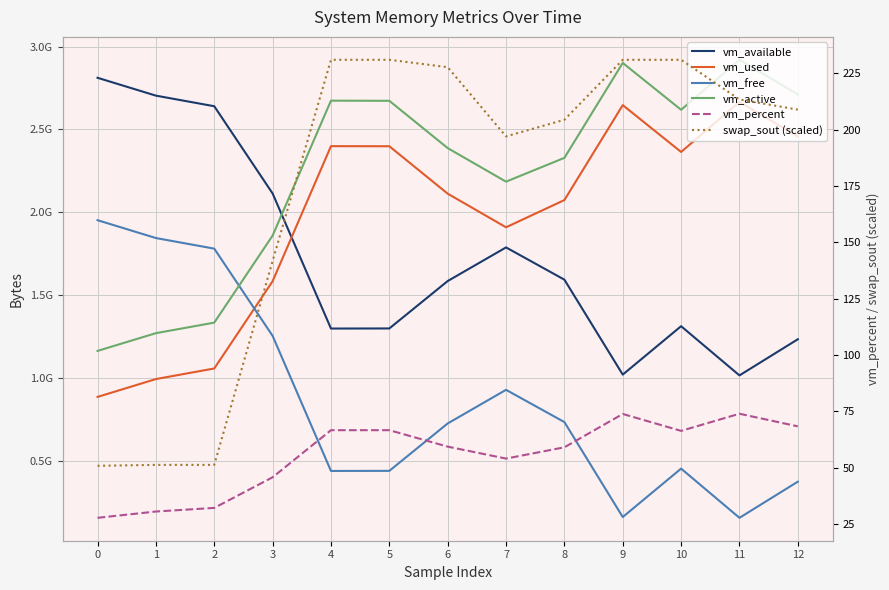

What is the sum of all vm_used values?

25548349440.0